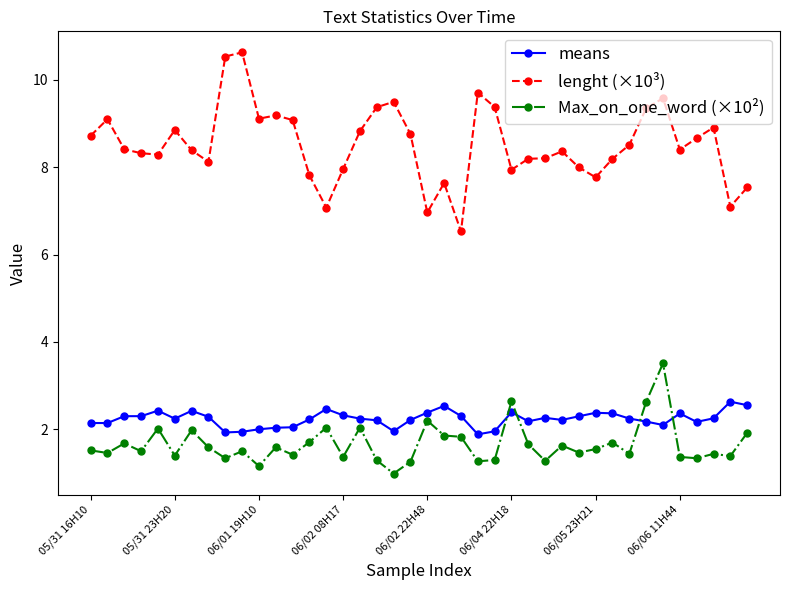

List the series in order of their peak value, lowest first.

means, Max_on_one_word (×10²), lenght (×10³)